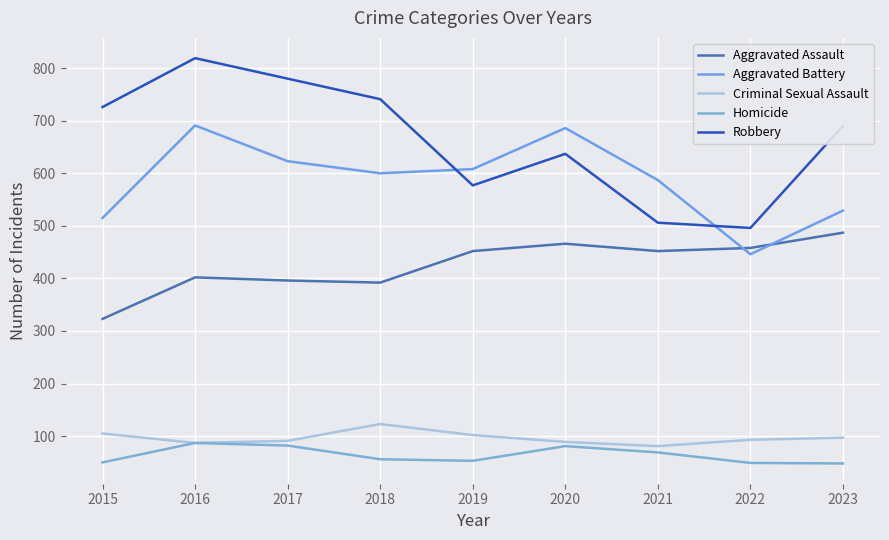

What is the minimum value shown in the chart?

48